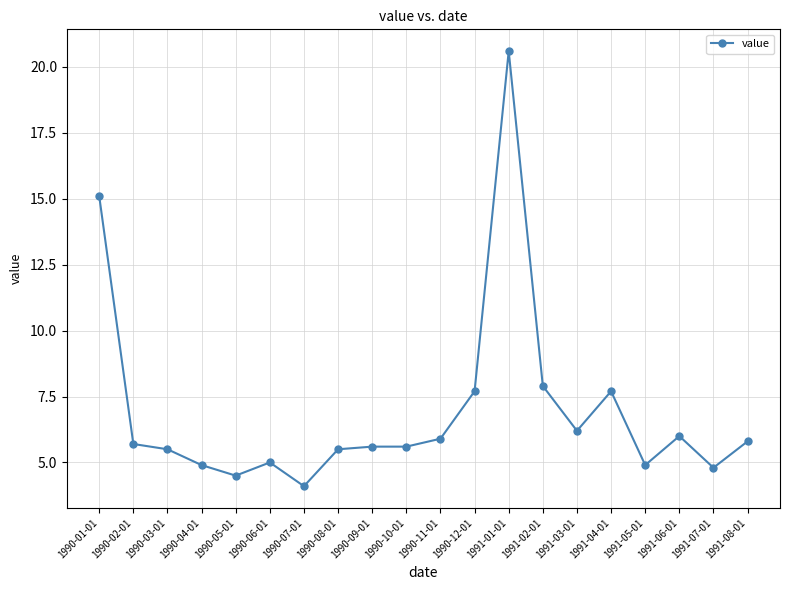

How many categories are shown in the chart?

20